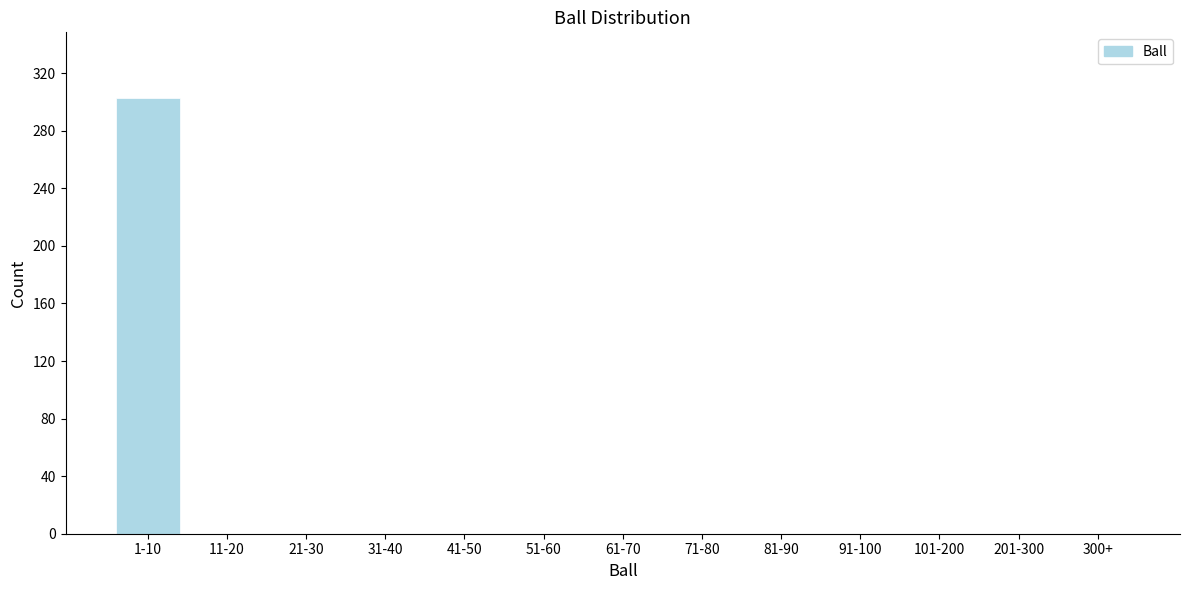

Reading right to left, list all the values displayed in this chart.

300+=0	201-300=0	101-200=0	91-100=0	81-90=0	71-80=0	61-70=0	51-60=0	41-50=0	31-40=0	21-30=0	11-20=0	1-10=303